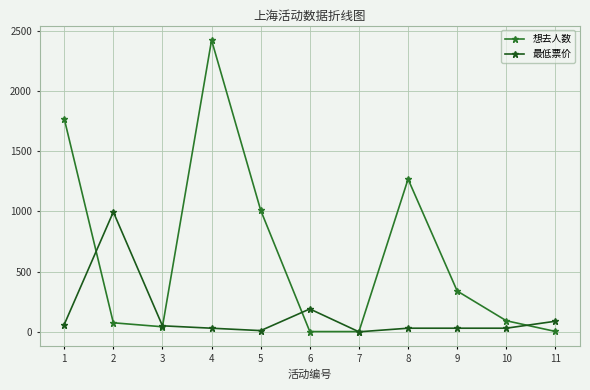

True or false: 想去人数 and 最低票价 cross at least once.

True